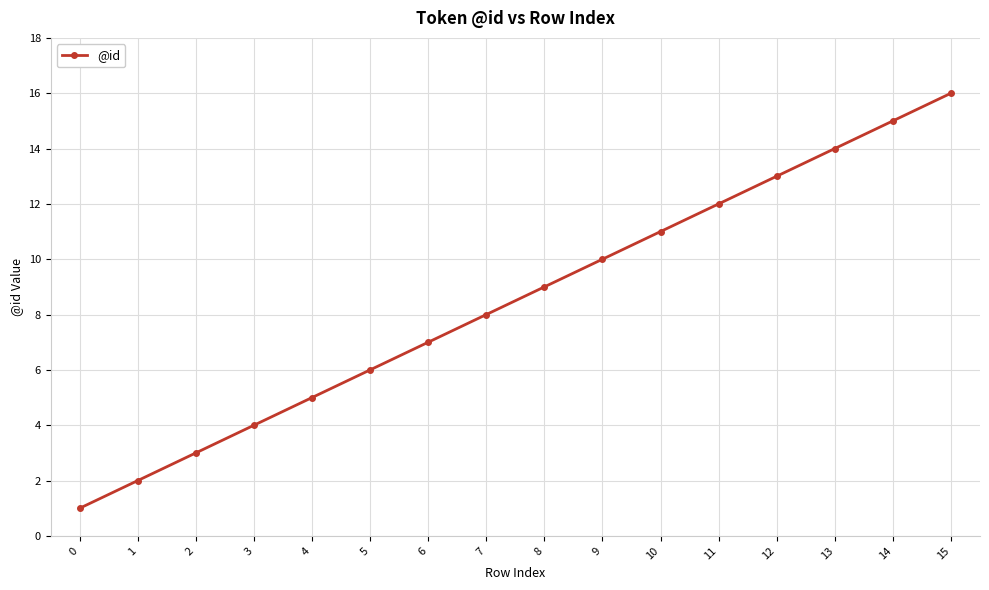

What is the difference between the second highest and second lowest values?

13